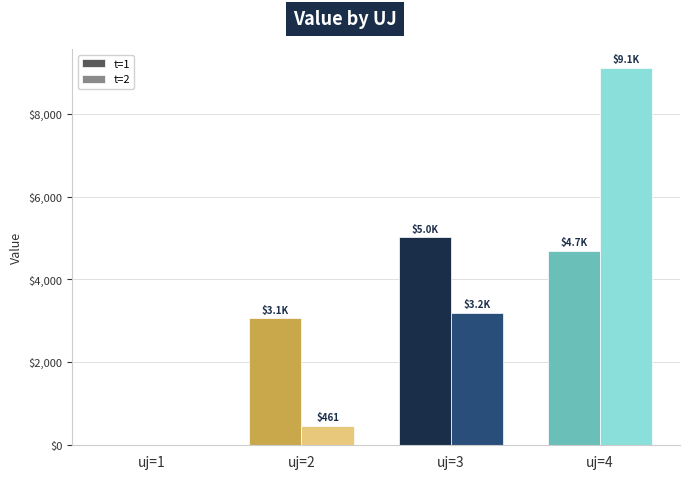

The t=1 series shows 0.0 at uj=1. True or false?

True